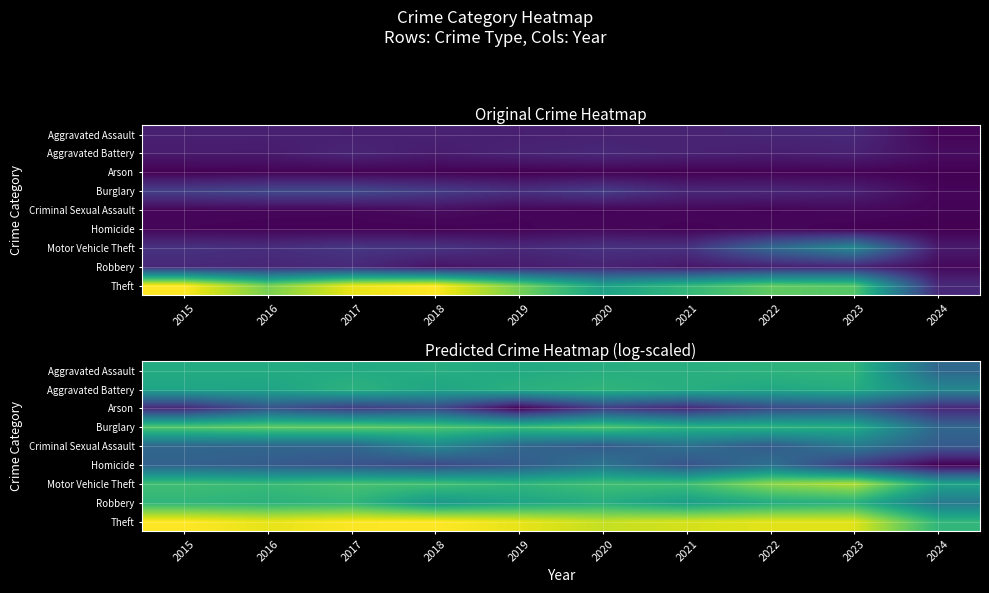

The value of Criminal Sexual Assault at 2019 is 1.0. True or false?

False